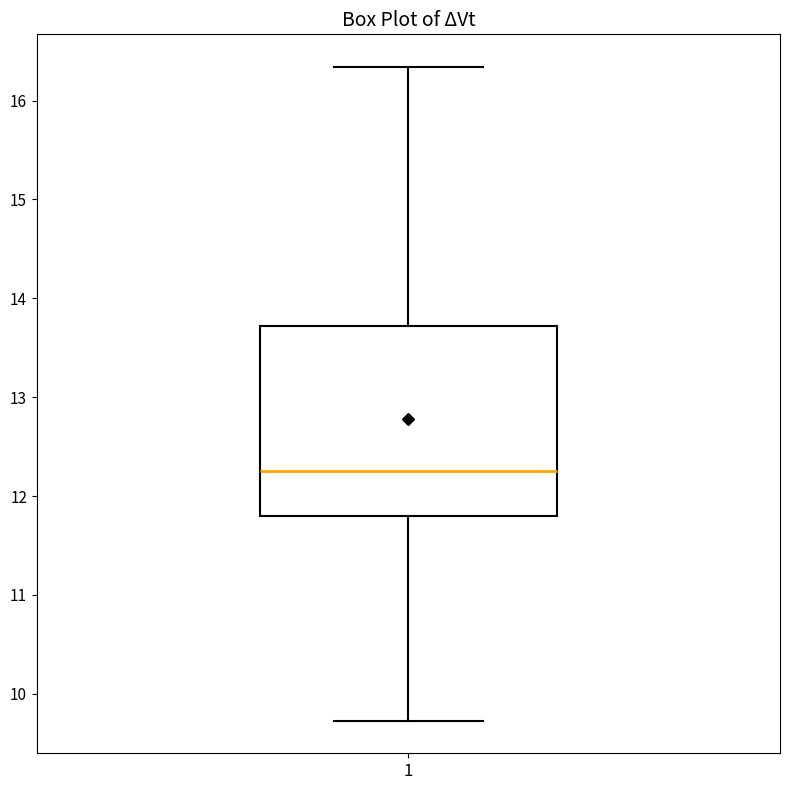

Transcribe this box plot: give where the median line is, the range the box spans, and where the two whiskers end, as read against the y-axis. The values are not printed on the chart, so give them approximately, as read against the axis.

median 12.3, box 11.8 to 13.7, whiskers 9.7 to 16.3